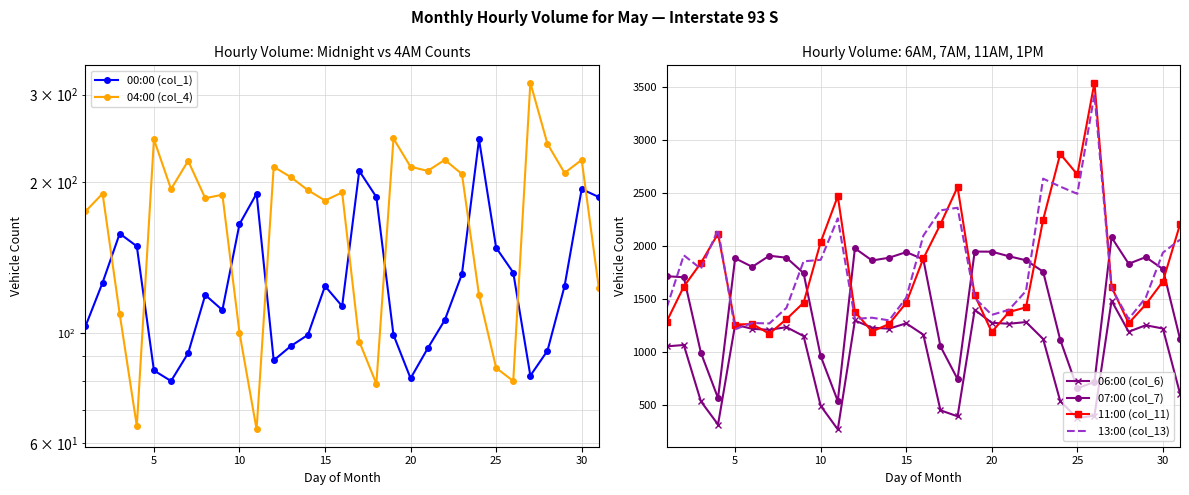

Which series has the largest total across all categories?

13:00 (col_13)